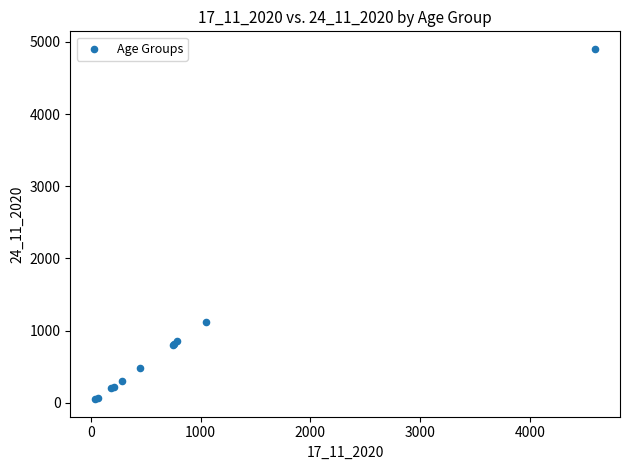

What Y value in the scatter plot is closest to 2476?

1112